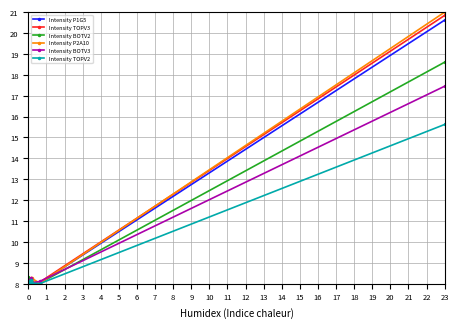

Which series has the widest spread of values?

Intensity P2A10